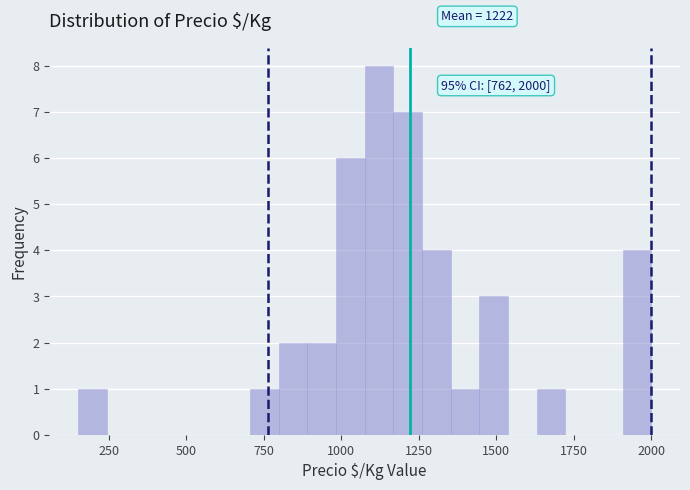

Around what value on the x-axis is the tallest bar? Give the approximate position of its centre, as read against the axis.

1100